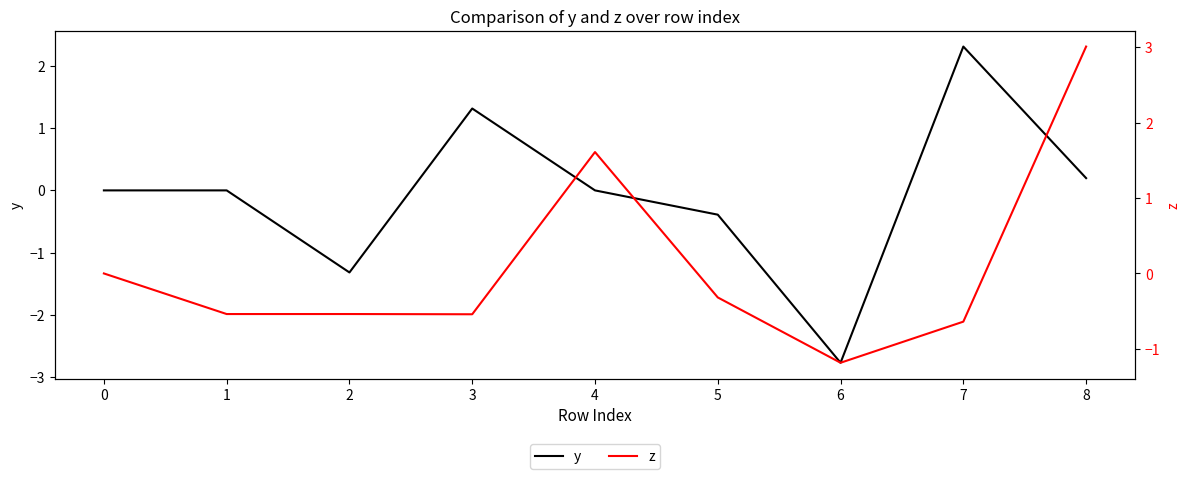

The value of y at 0 is -2.7. True or false?

False